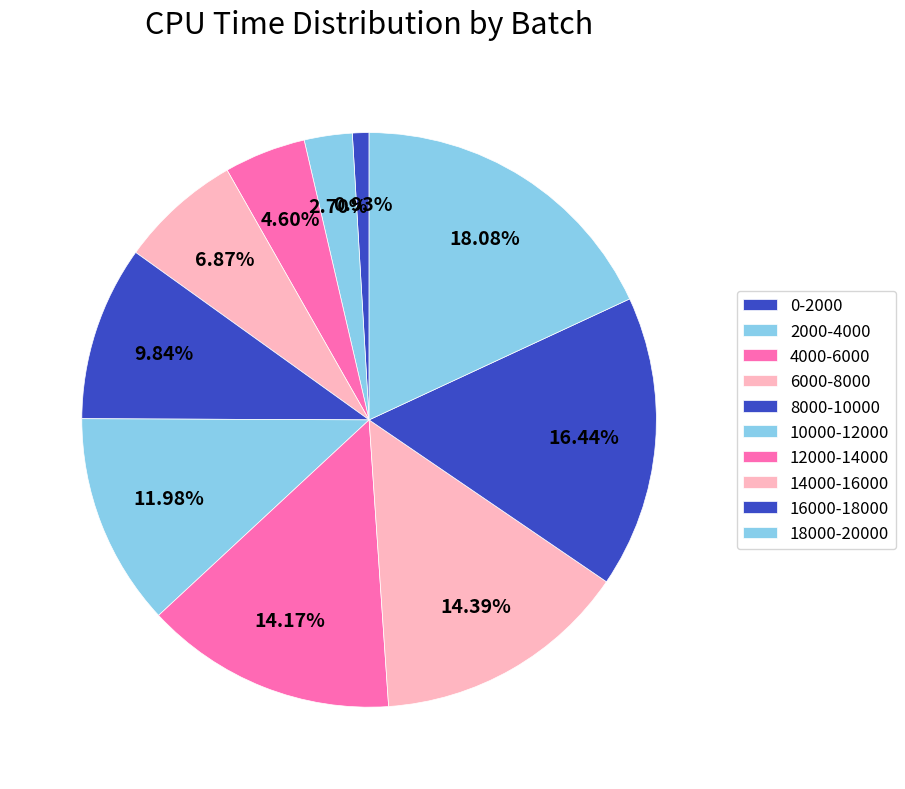

Is 4000-6000 the majority of the pie?

No